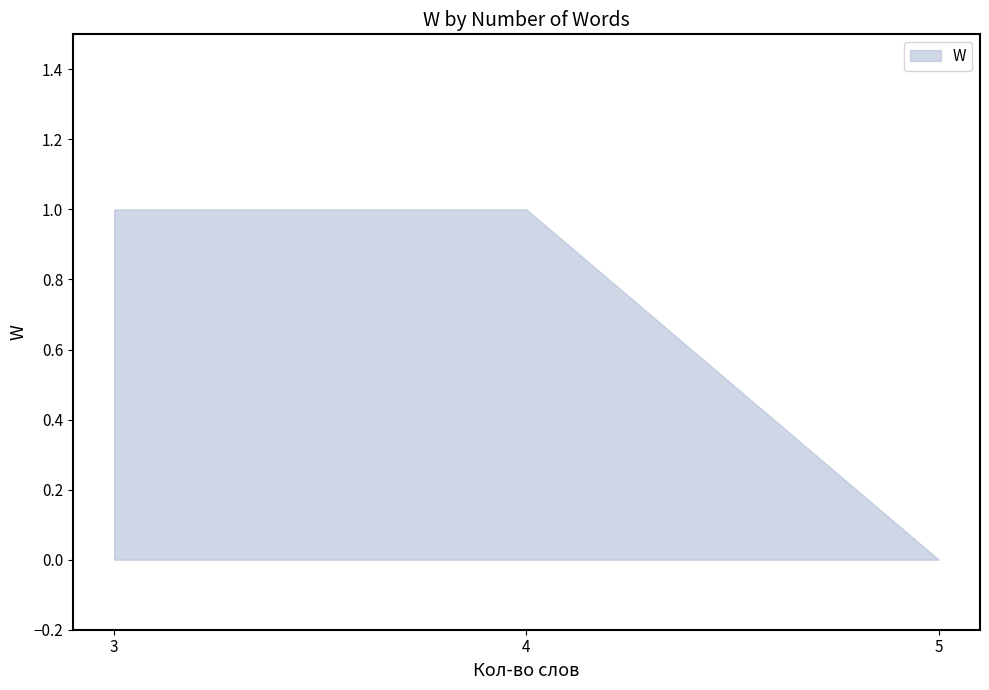

What is the ratio of the value at 3 to the value at 4?

1.0